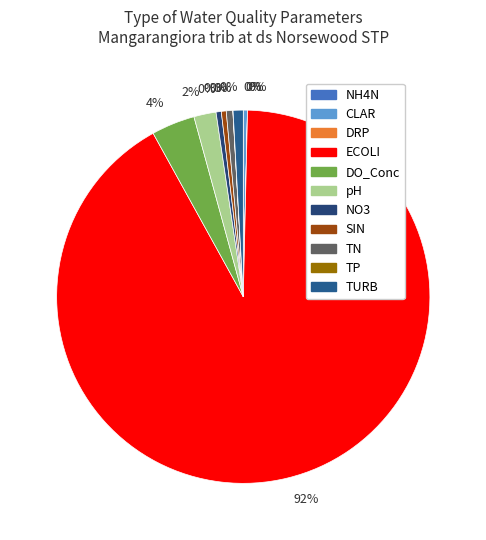

To the nearest percent, what is the difference between the TURB and NH4N slice percentages?

1%